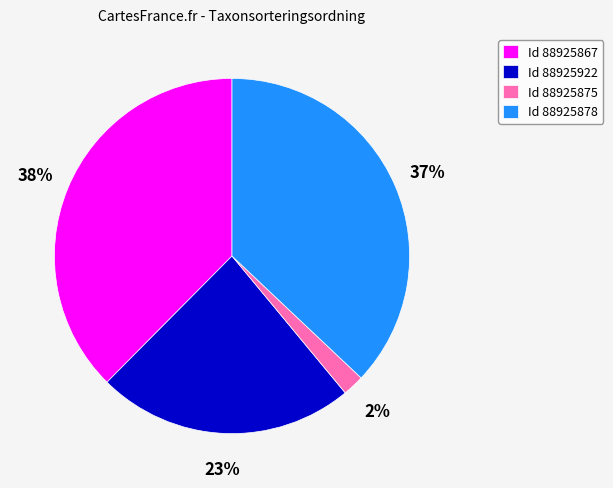

What is the smallest slice in the pie chart?

Id 88925875